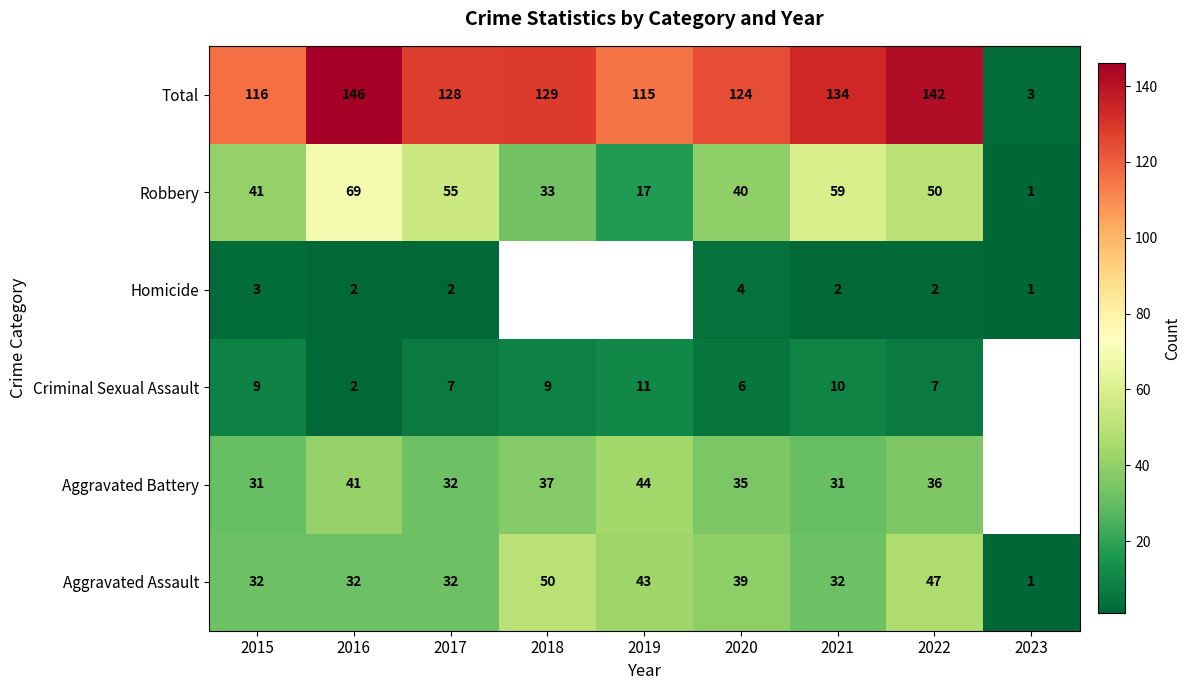

The value of Aggravated Battery at 2018 is 8.6. True or false?

False